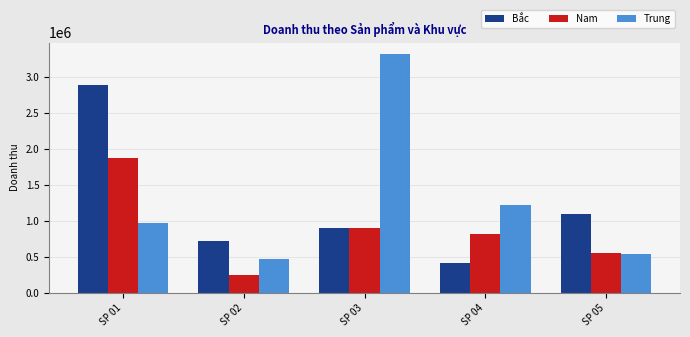

At how many categories does at least one series exceed 682737?

5